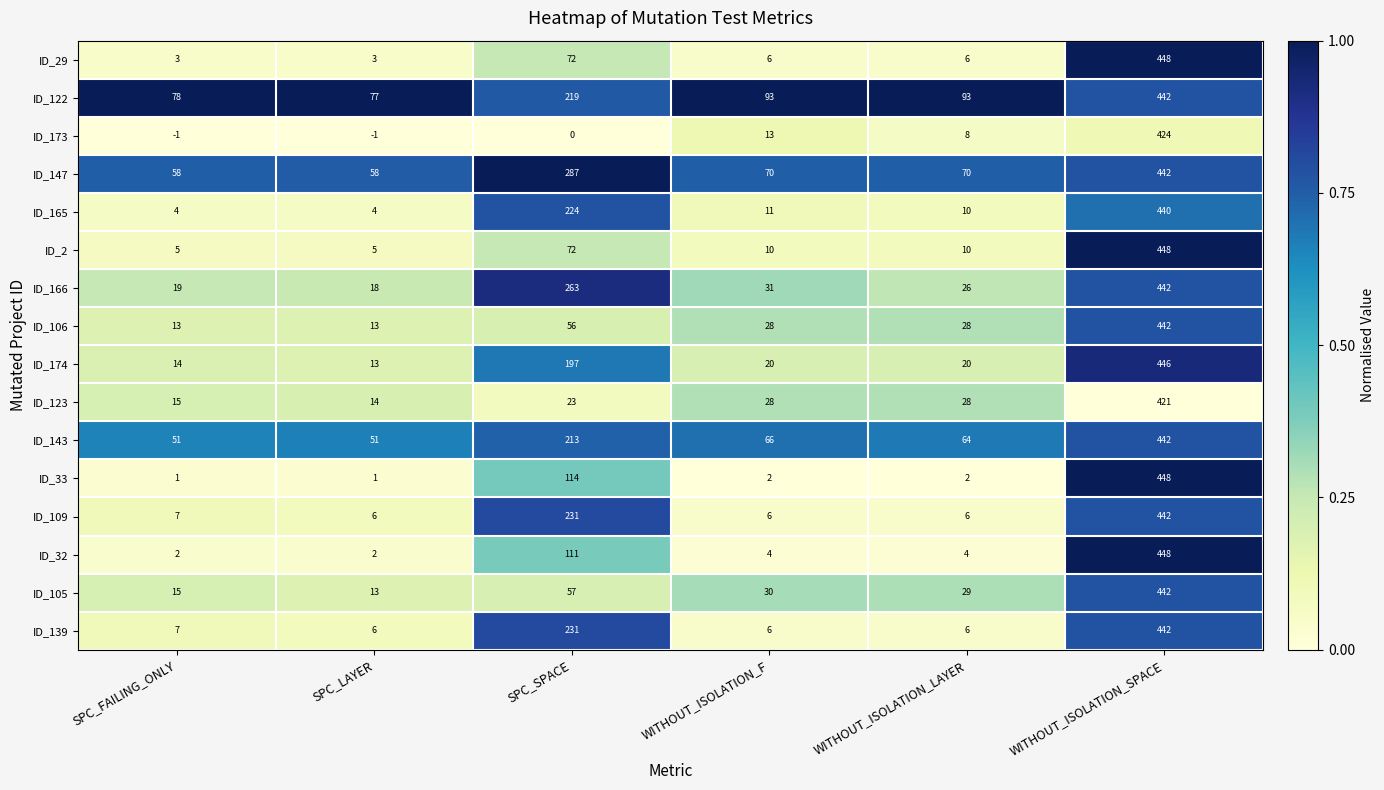

True or false: ID_143 has a value of 66 at WITHOUT_ISOLATION_F.

True